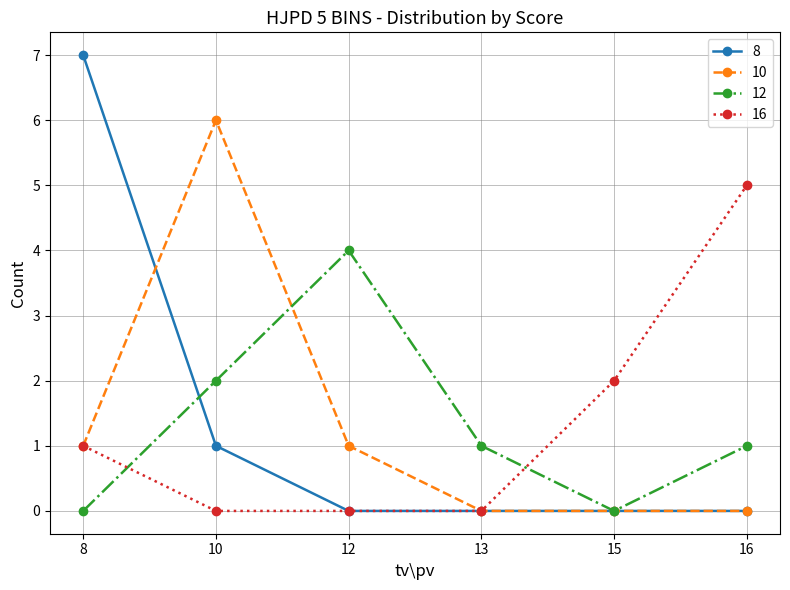

Which series changed the most between 10 and 15?

10